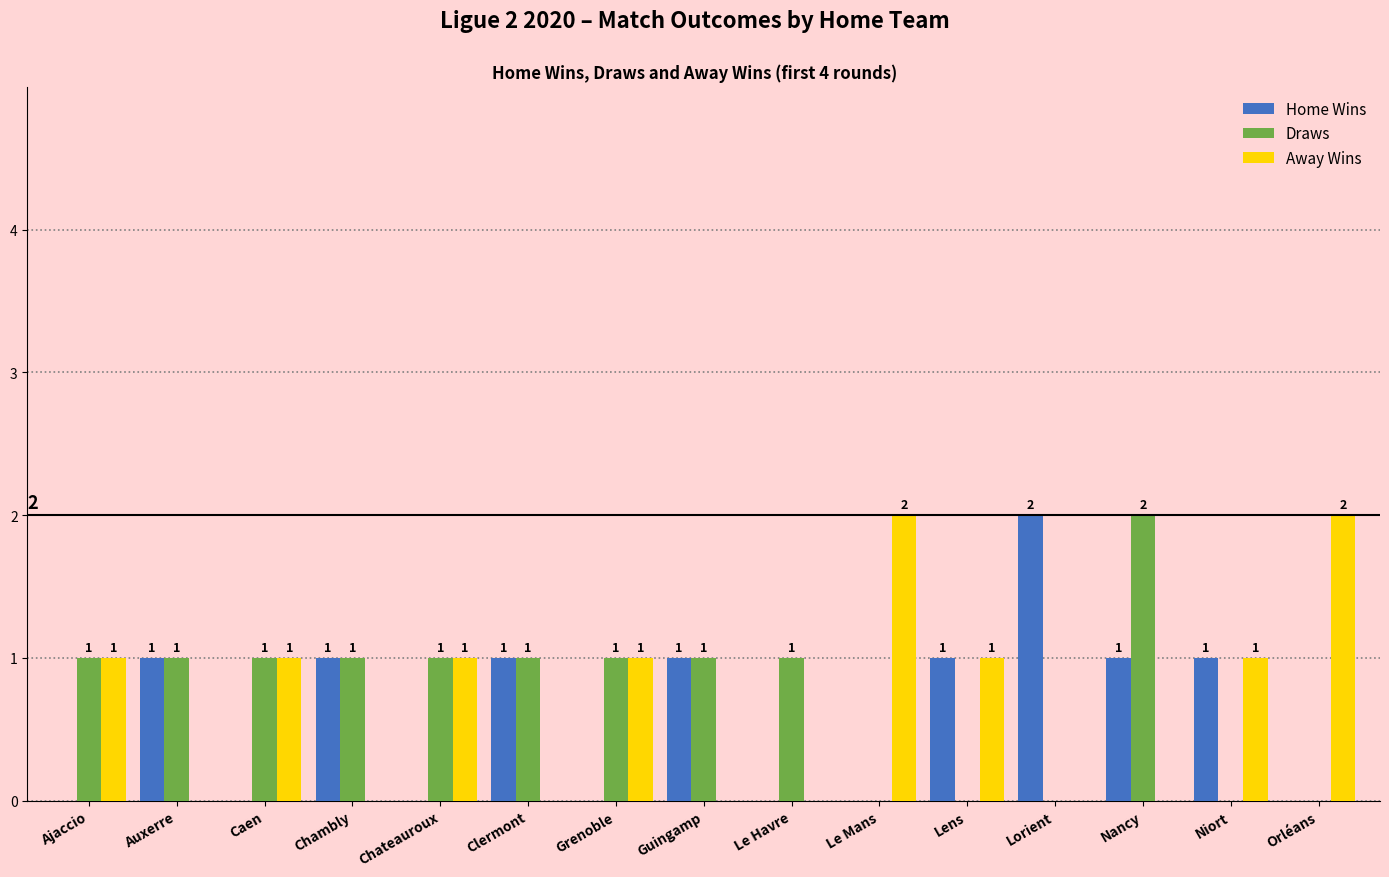

Are the bars horizontal?

No